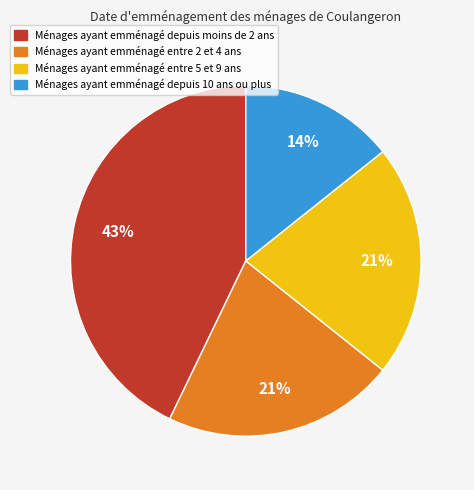

How many segments does this pie chart have?

4